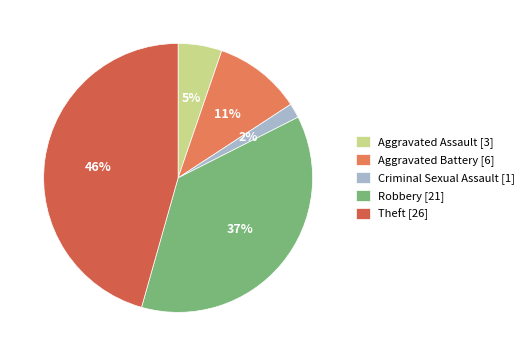

To the nearest percent, what percentage of the pie is Theft?

46%